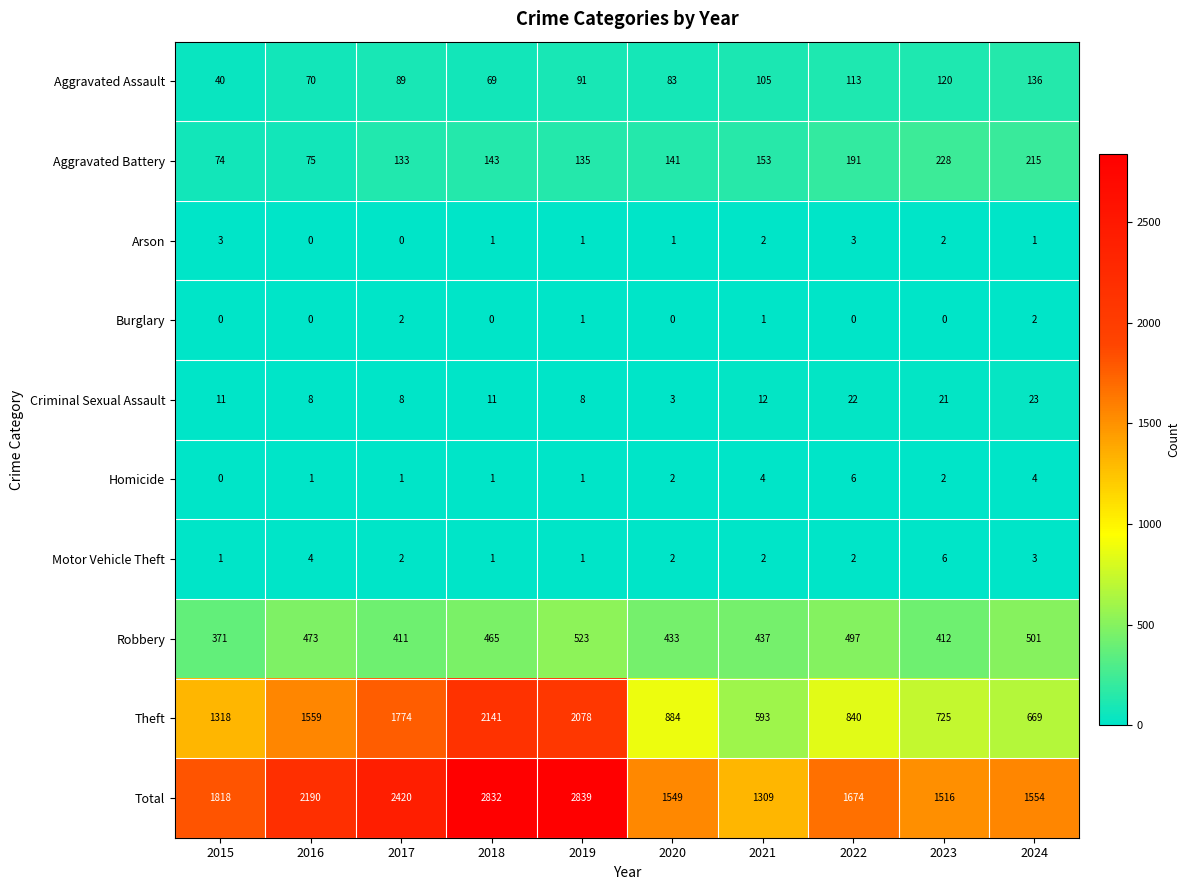

Is it true that Aggravated Assault equals 14 at 2015?

False